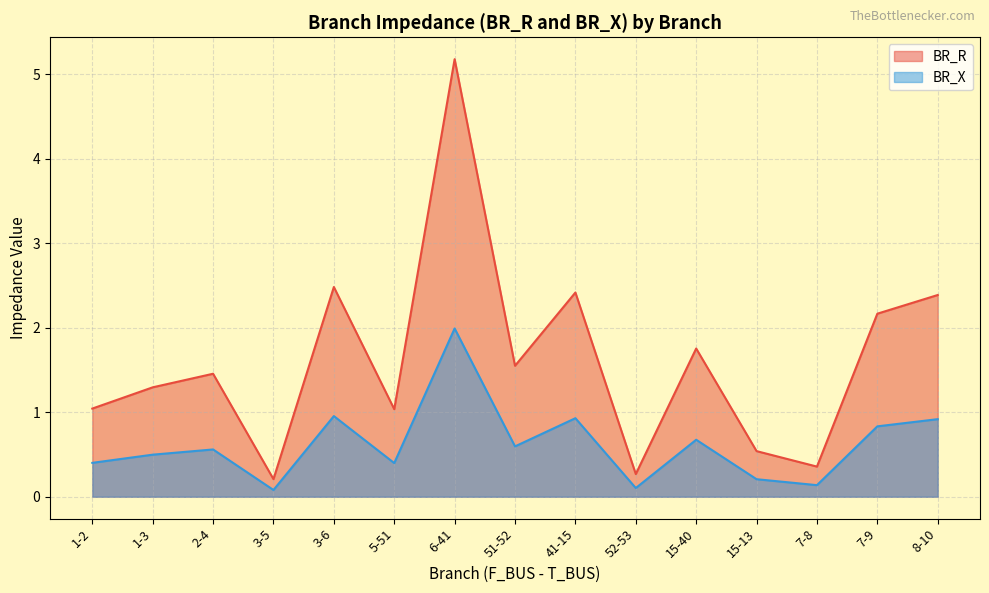

Is it true that BR_R equals 1.7 at 3-6?

False